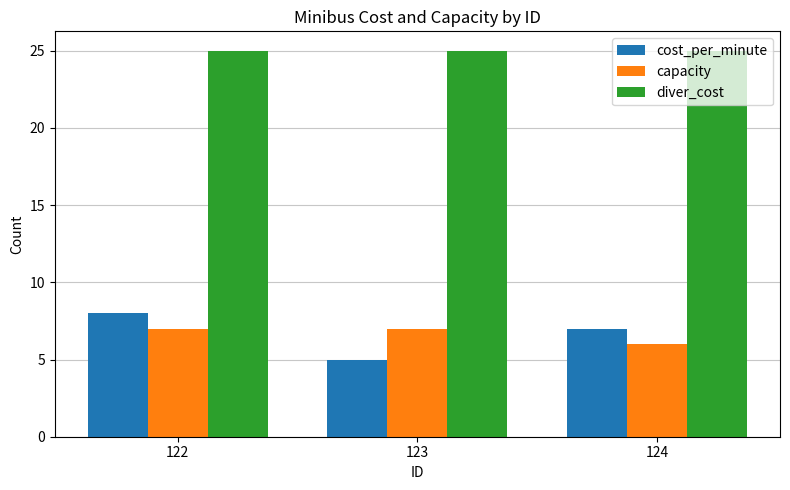

Reading left to right, list all the values displayed in this chart.

cost_per_minute: 8	5	7
capacity: 7	7	6
diver_cost: 25	25	25